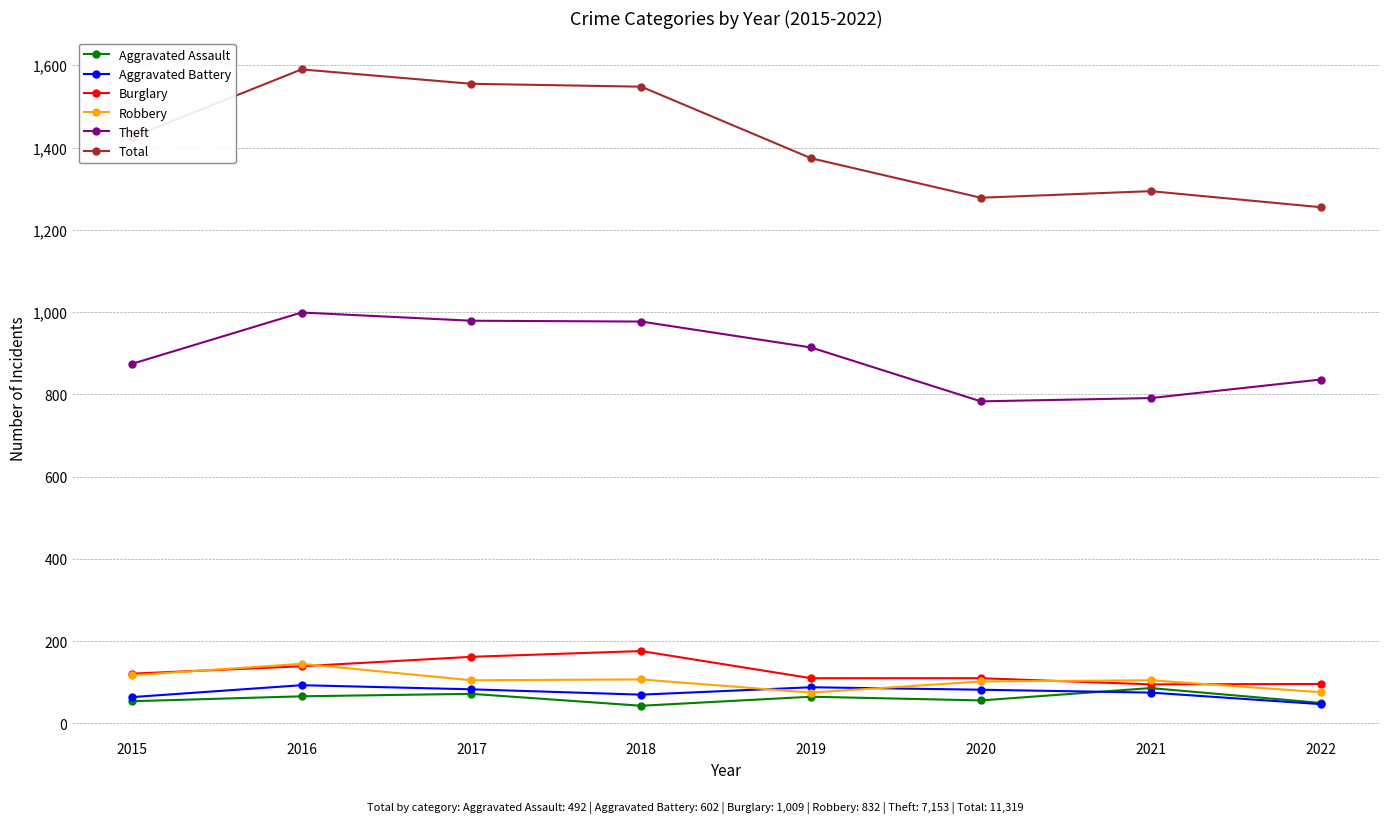

What is the total value across all series at 2016?

3032